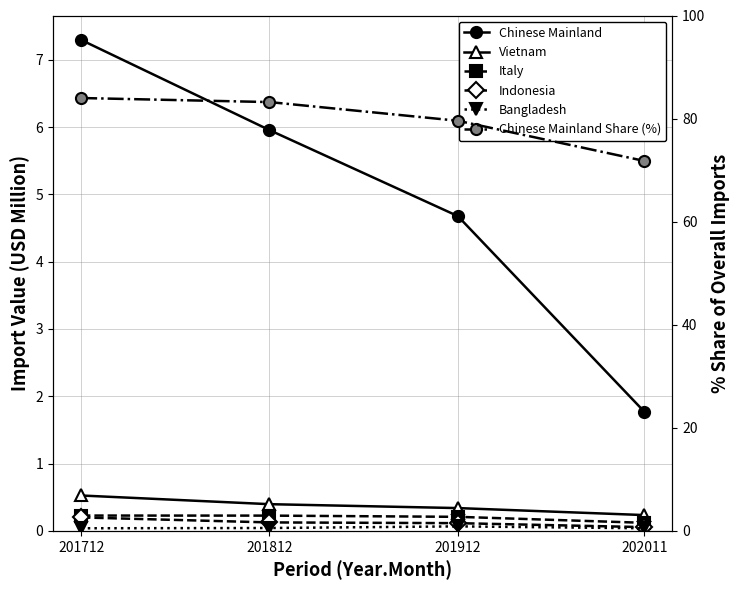

True or false: Italy and Chinese Mainland cross at least once.

False